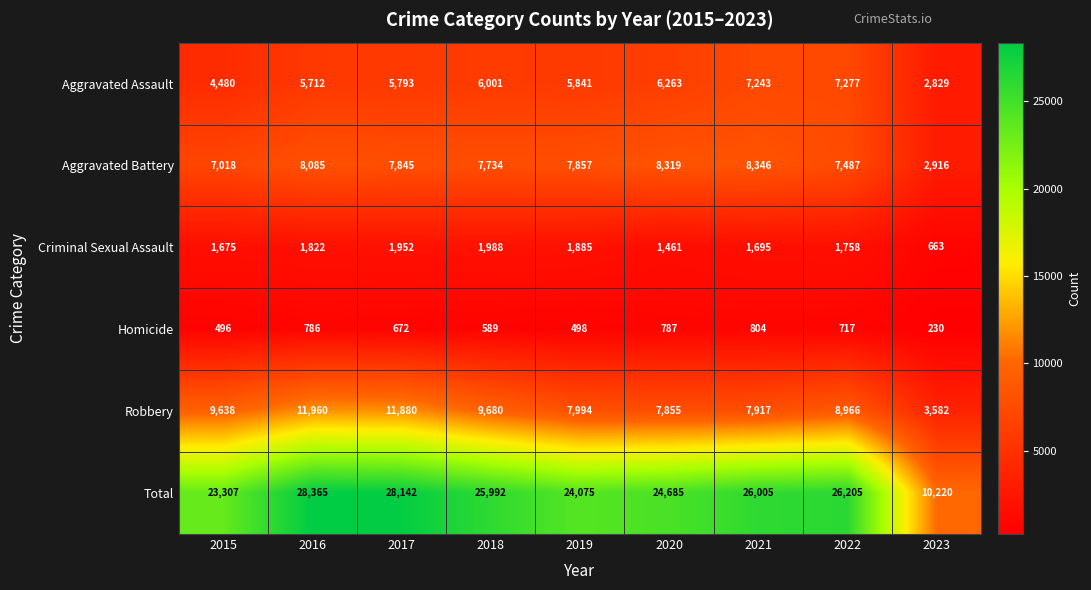

What is the spread (max minus min) of values at 2016?

27579